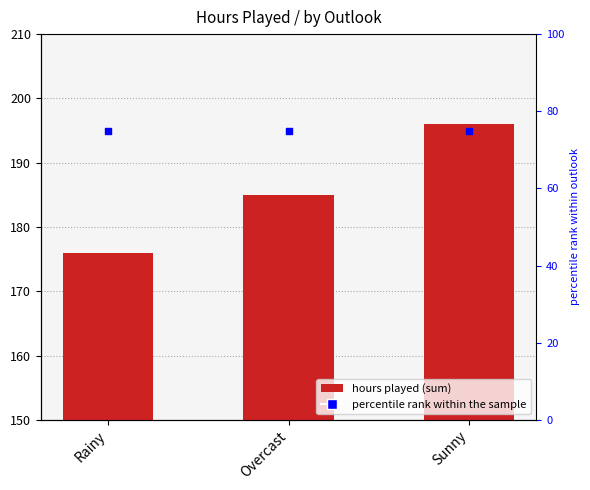

What is the total value across all series at Rainy?

251